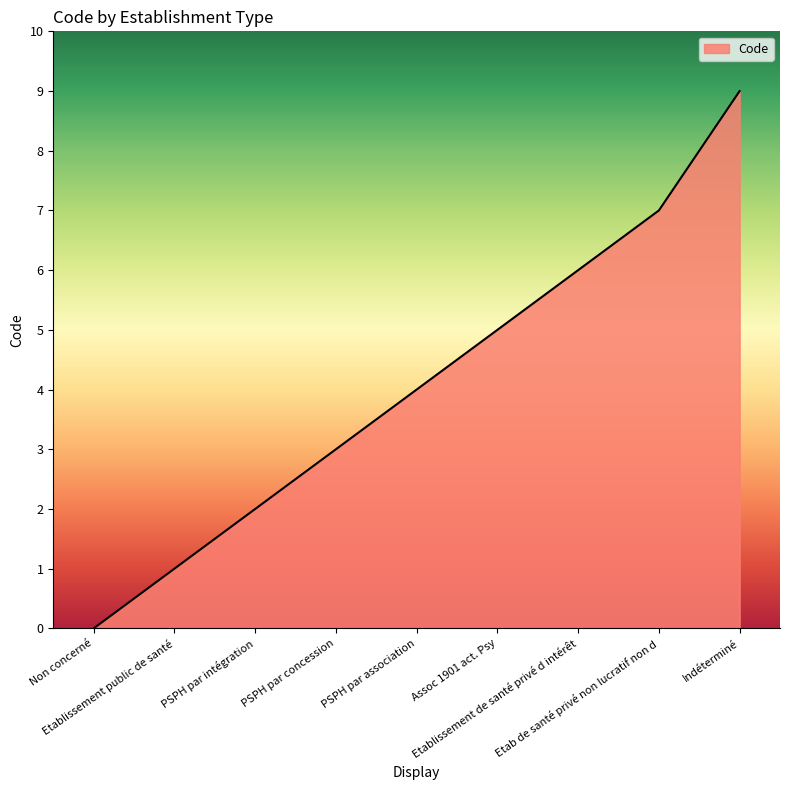

Between Etablissement de santé privé d intérêt and Assoc 1901 act. Psy, which is larger?

Etablissement de santé privé d intérêt